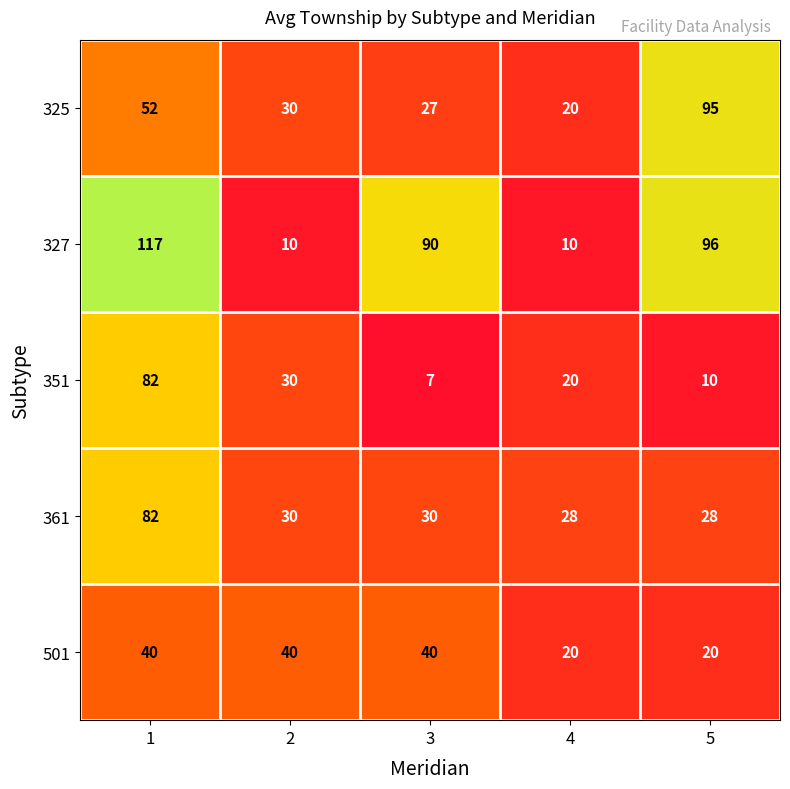

At how many categories does at least one series exceed 80?

3